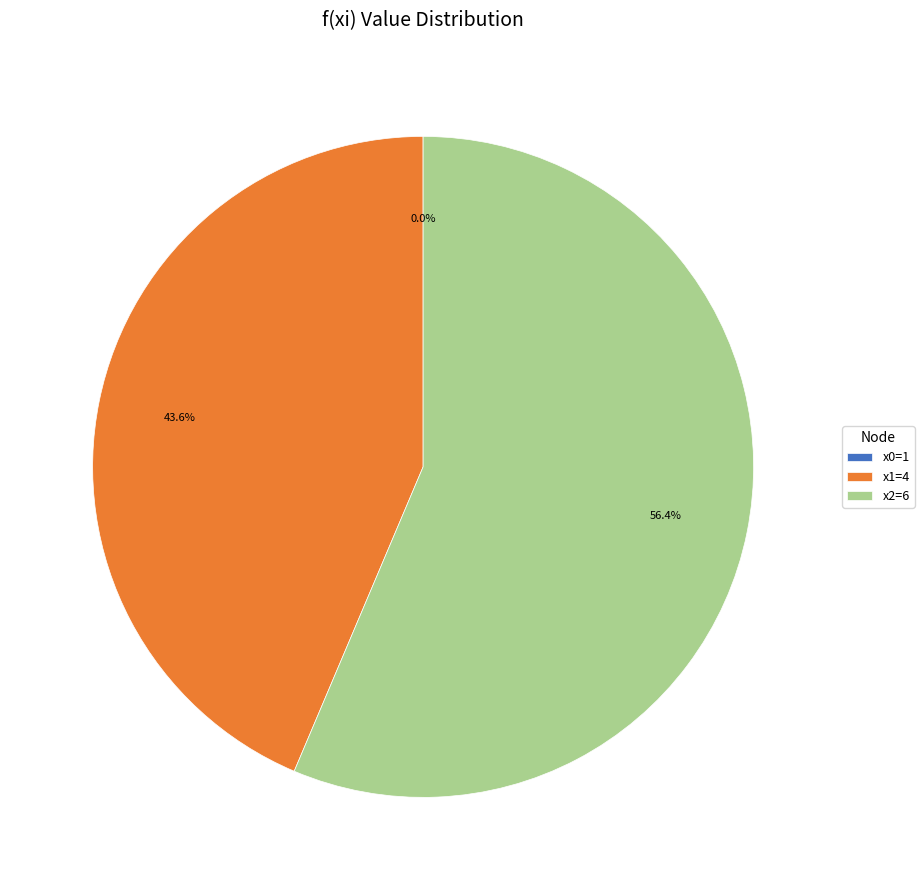

To the nearest percent, what is the difference between the largest and smallest slice percentages?

56%